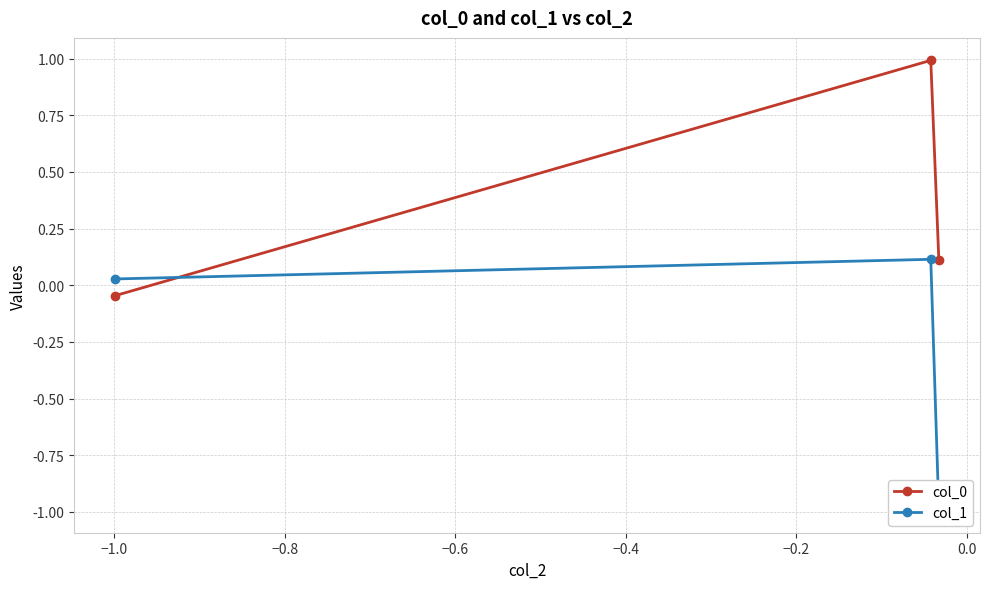

What is the value of the col_0 point at the 2nd from the left?

1.0